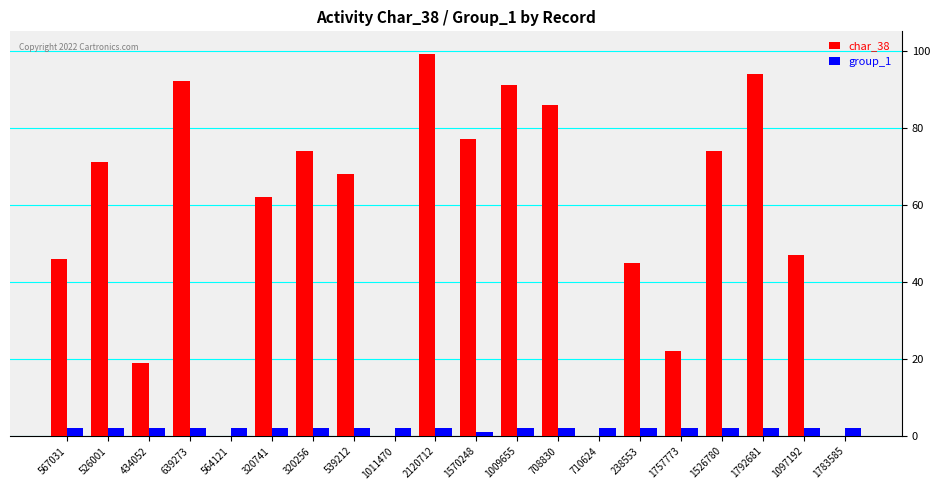

Is the value of group_1 at 2120712 greater than the value of char_38 at 238553?

No